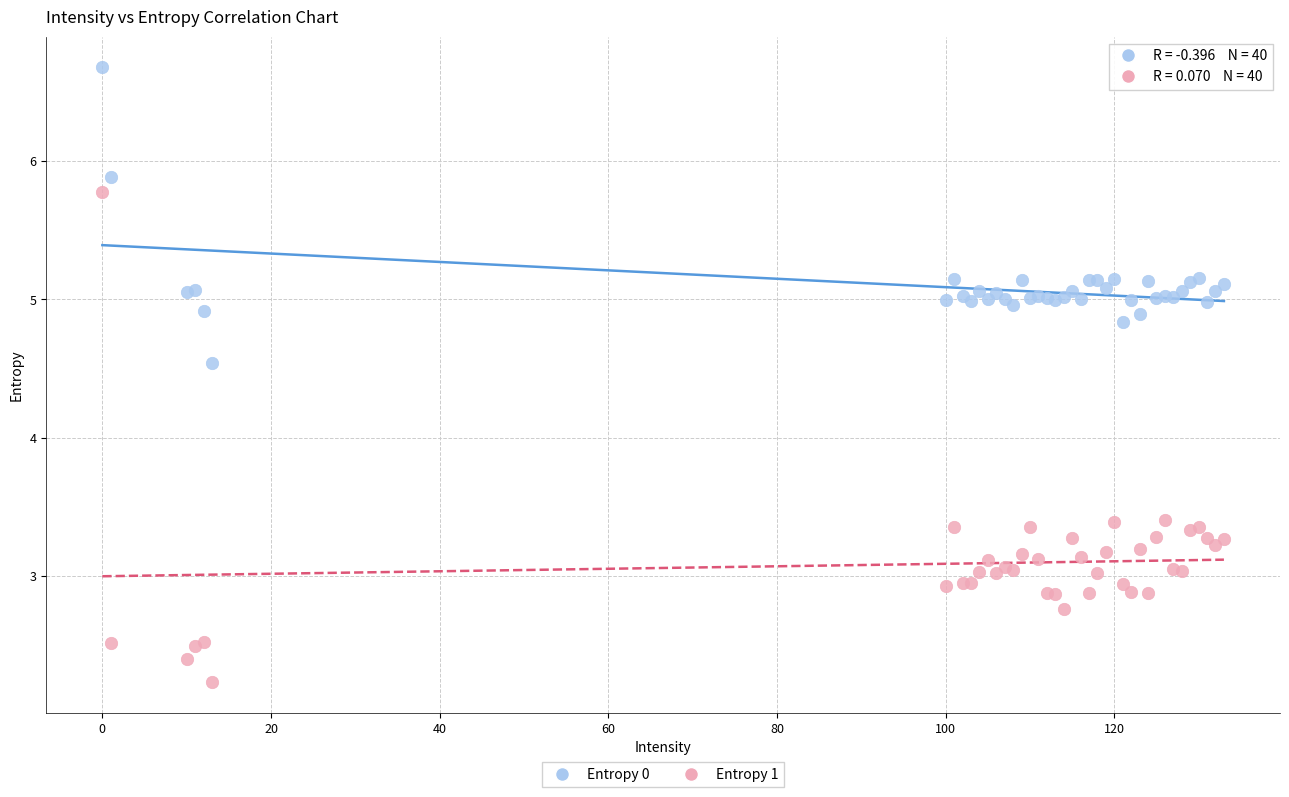

What are all the series names shown in the legend?

Entropy 0, Entropy 1